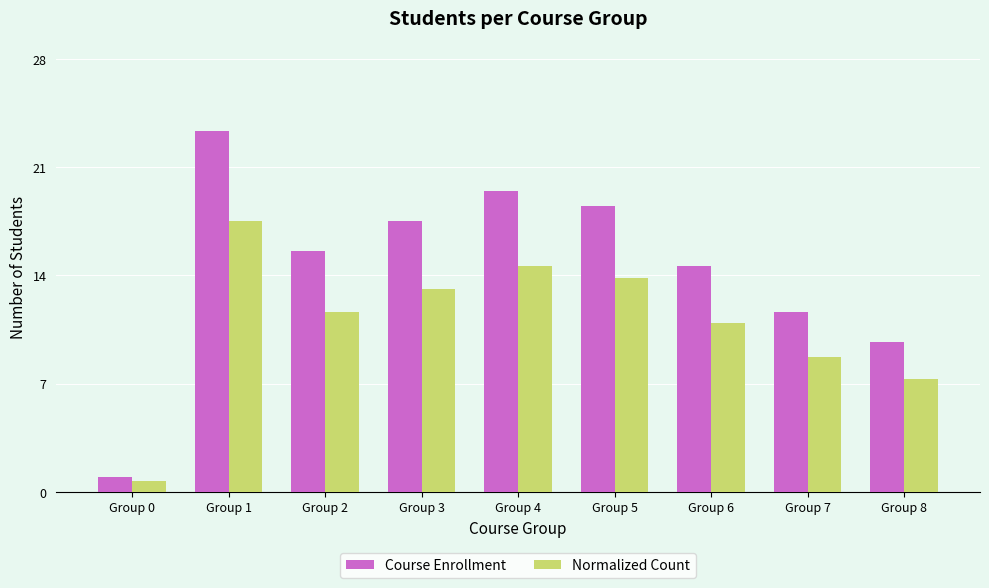

The Course Enrollment series shows 1.0 at Group 0. True or false?

True